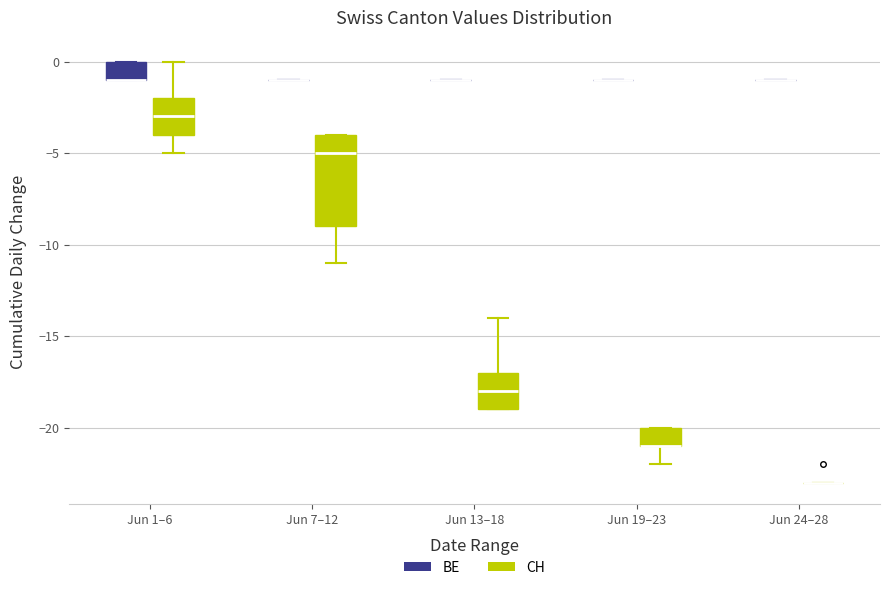

Reading left to right, transcribe this box plot: for each box, give where its median line is, the range the box spans, and where its two whiskers end, as read against the y-axis. The values are not printed on the chart, so give them approximately, as read against the axis.

Jun 1–6 (BE): median -1 (drawn on the box's lower edge), box -1 to 0, whiskers -1 to 0
Jun 1–6 (CH): median -3, box -4 to -2, whiskers -5 to 0
Jun 7–12 (BE): box collapsed to a line at -1, whiskers -1 to -1
Jun 7–12 (CH): median -5, box -9 to -4, whiskers -11 to -4
Jun 13–18 (BE): box collapsed to a line at -1, whiskers -1 to -1
Jun 13–18 (CH): median -18, box -19 to -17, whiskers -19 to -14
Jun 19–23 (BE): box collapsed to a line at -1, whiskers -1 to -1
Jun 19–23 (CH): median -21 (drawn on the box's lower edge), box -21 to -20, whiskers -22 to -20
Jun 24–28 (BE): box collapsed to a line at -1, whiskers -1 to -1
Jun 24–28 (CH): box collapsed to a line at -23, whiskers -23 to -23